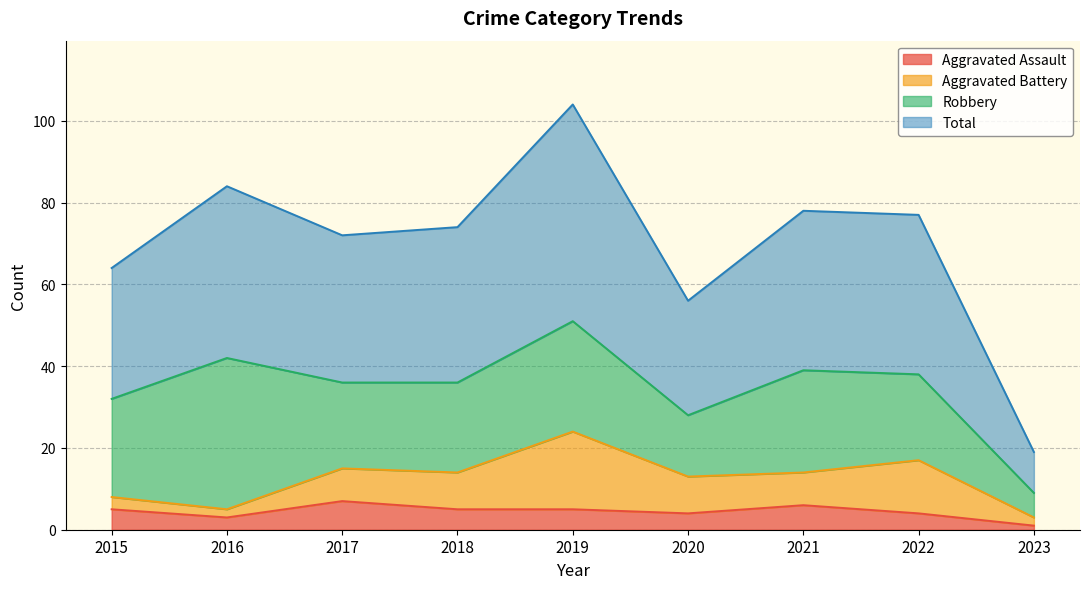

True or false: Total and Aggravated Assault intersect in this chart.

False